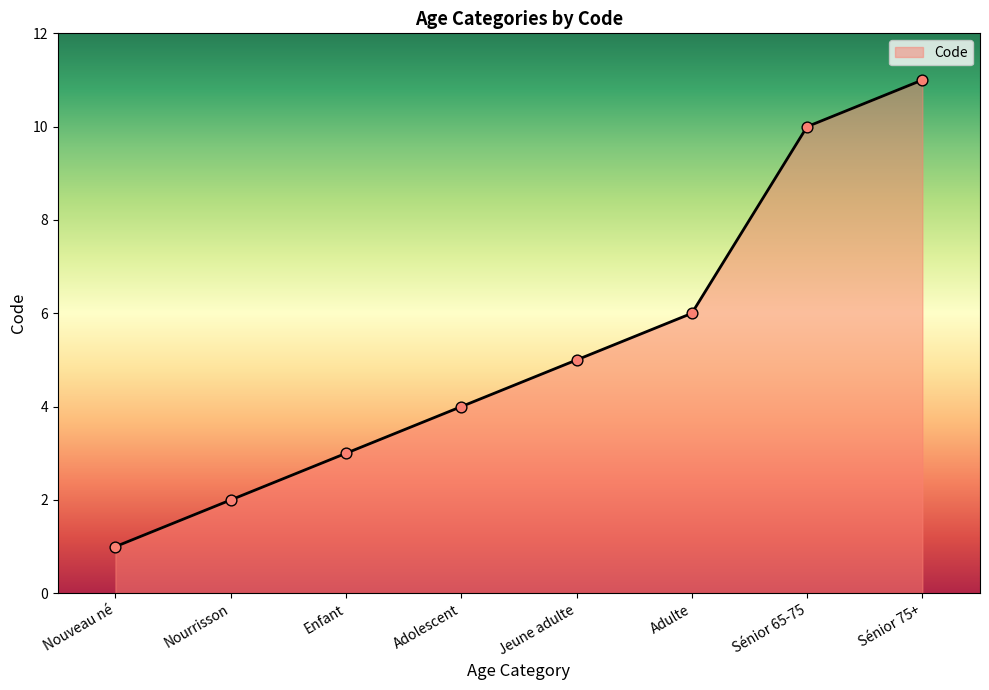

Which has a higher value, Enfant or Sénior 75+?

Sénior 75+